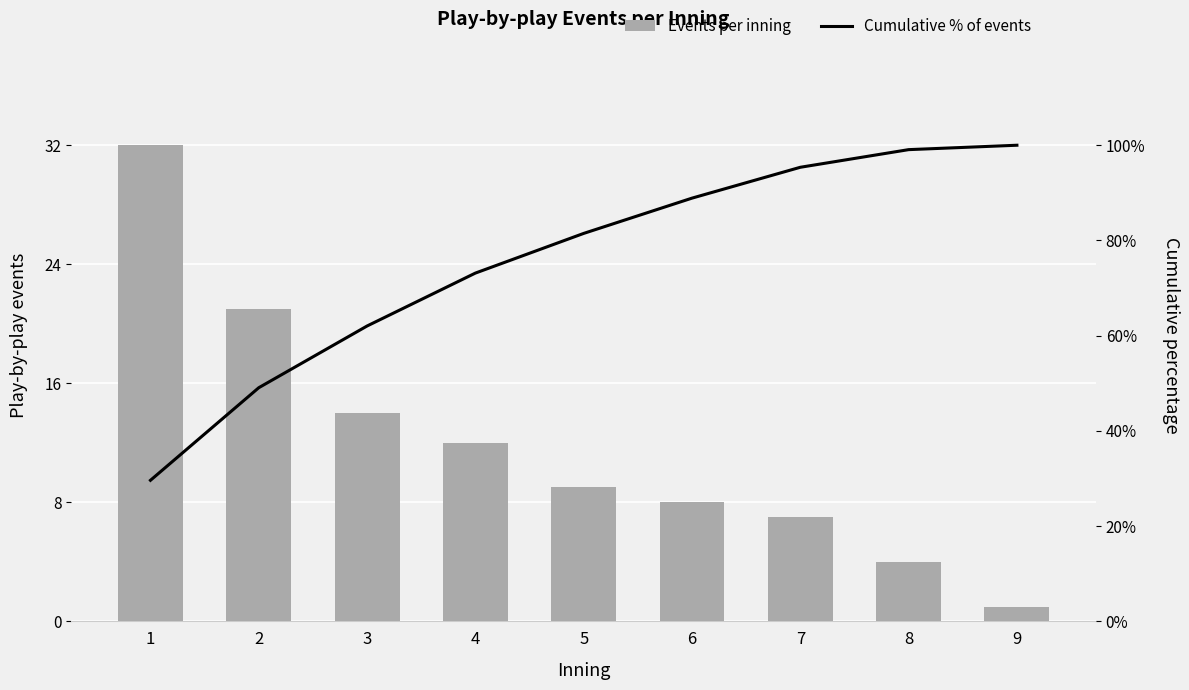

The Events per inning series shows 5.1 at 6. True or false?

False